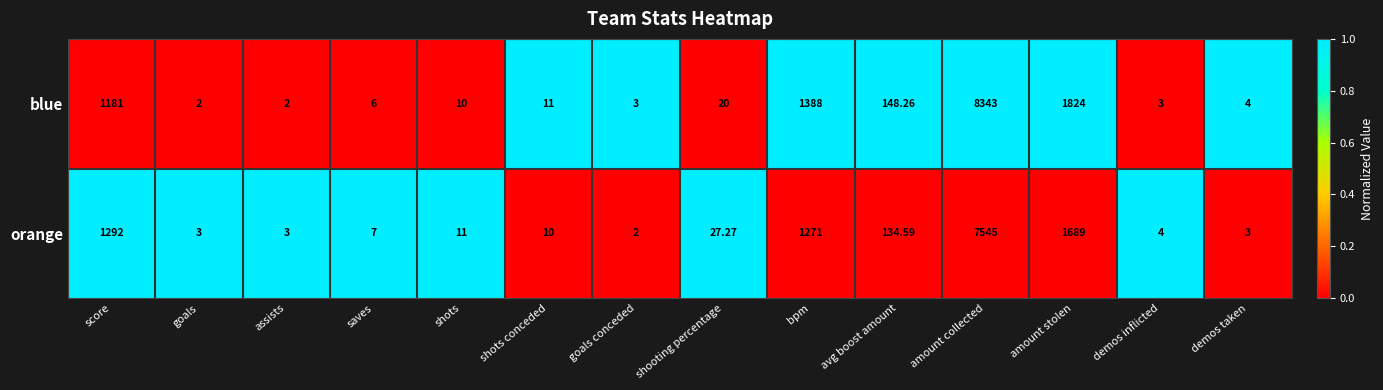

What is the maximum value shown in the chart?

8343.0